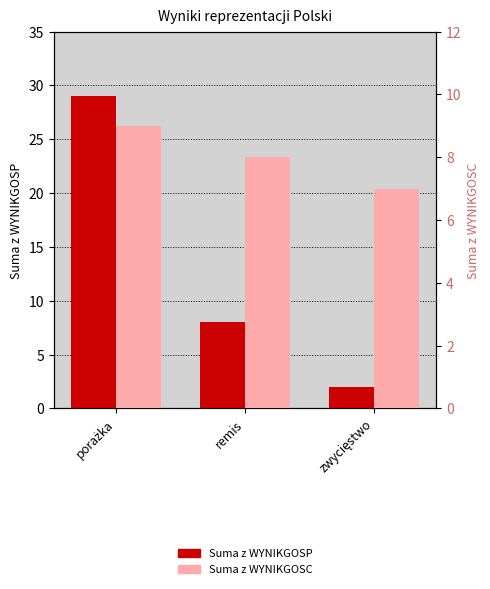

What position from the right is zwycięstwo?

1